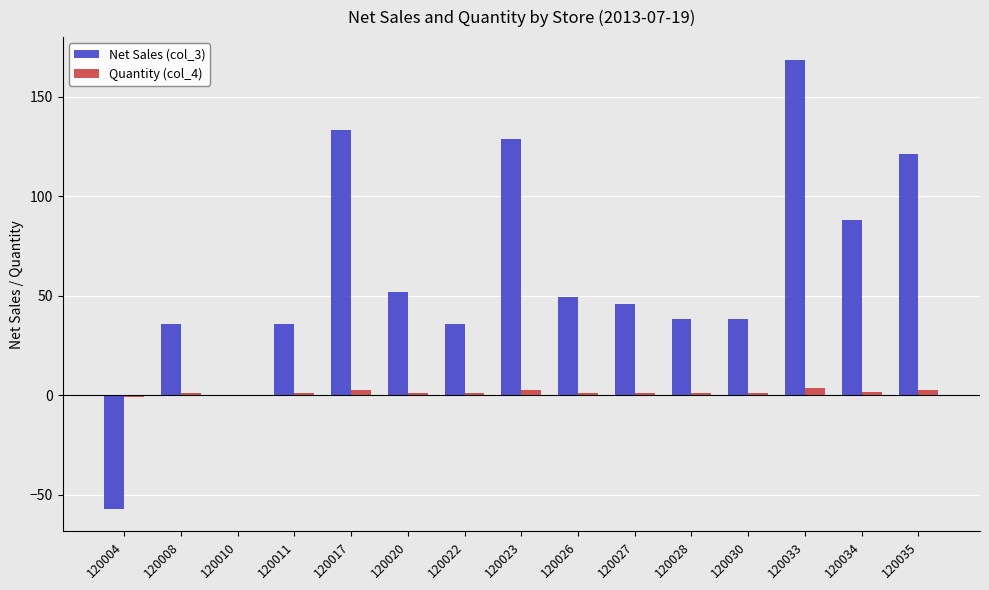

True or false: Quantity (col_4) has a value of 3.0 at 120017.

True